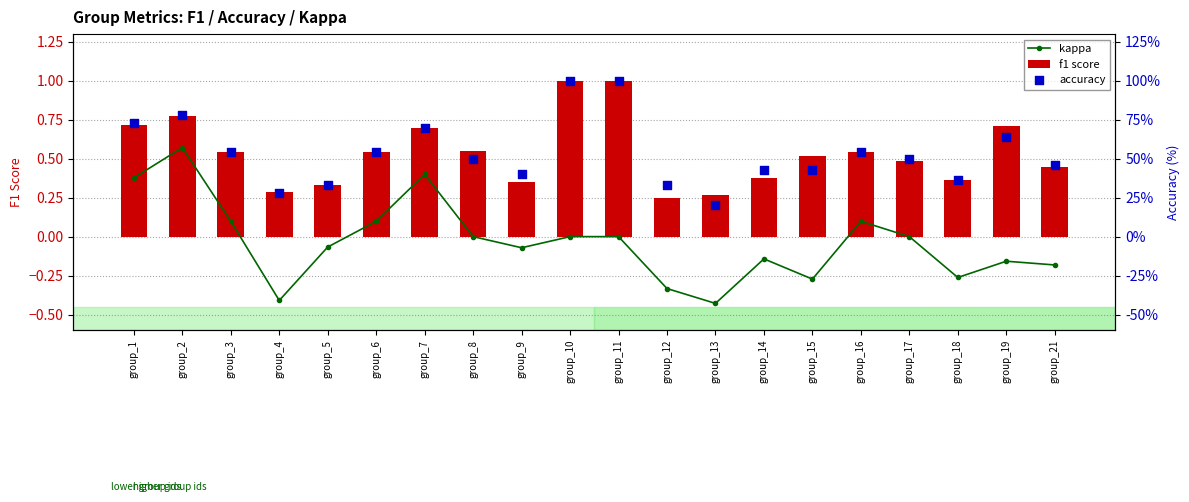

What is the total value across all series at group_4?

27.7